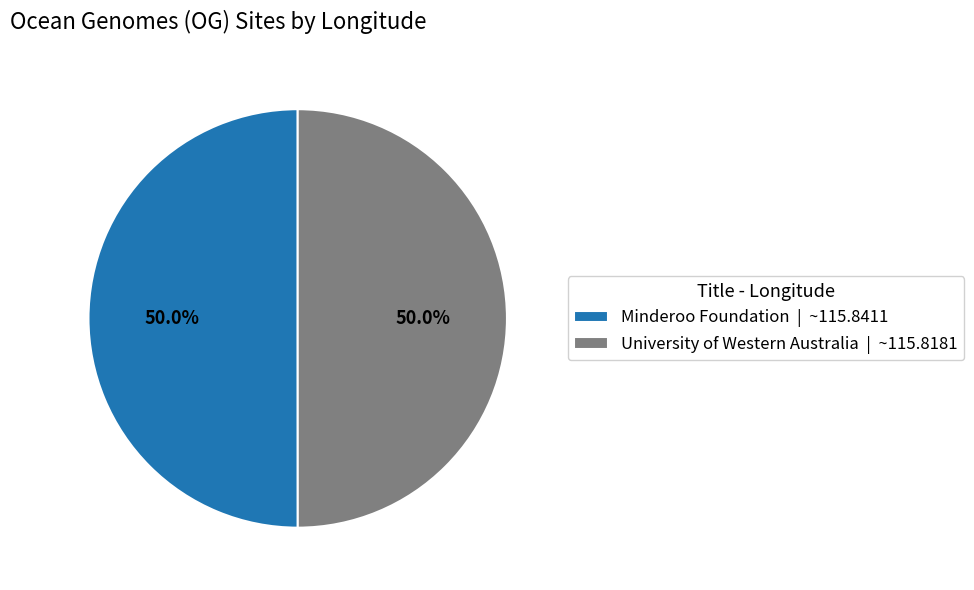

What portion of the pie excludes University of Western Australia | ~115.8181?

50.0%